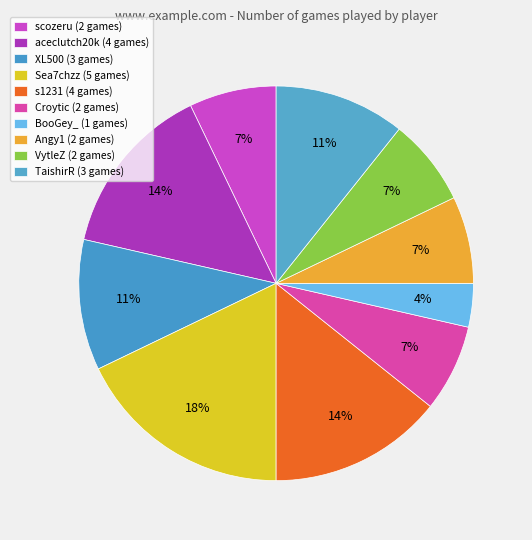

Does TaishirR account for over 50% of the chart?

No